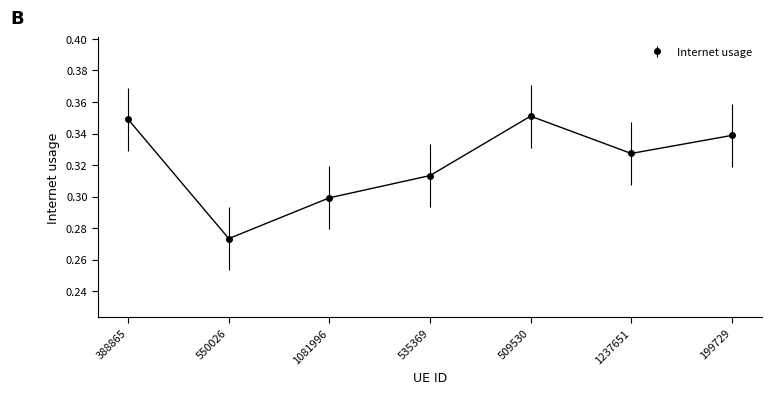

List the labels in order of value, largest first.

509530, 388865, 199729, 1237651, 535369, 1081996, 550026